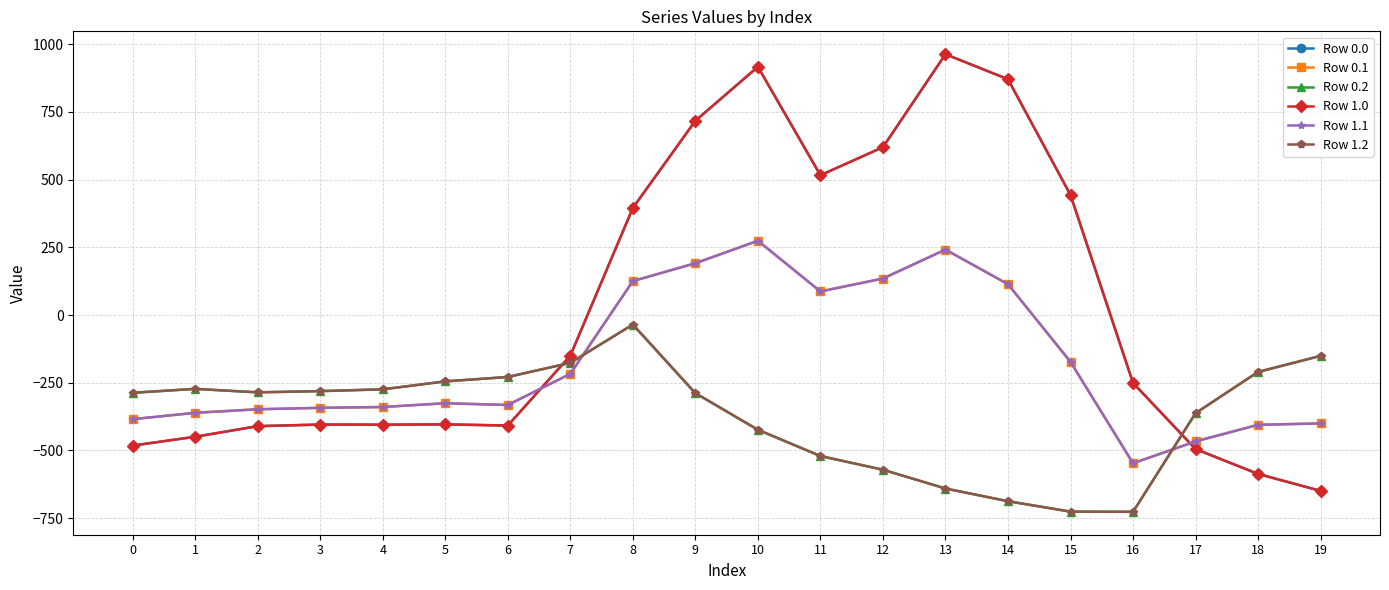

Which series changed the most between 1 and 10?

Row 0.0